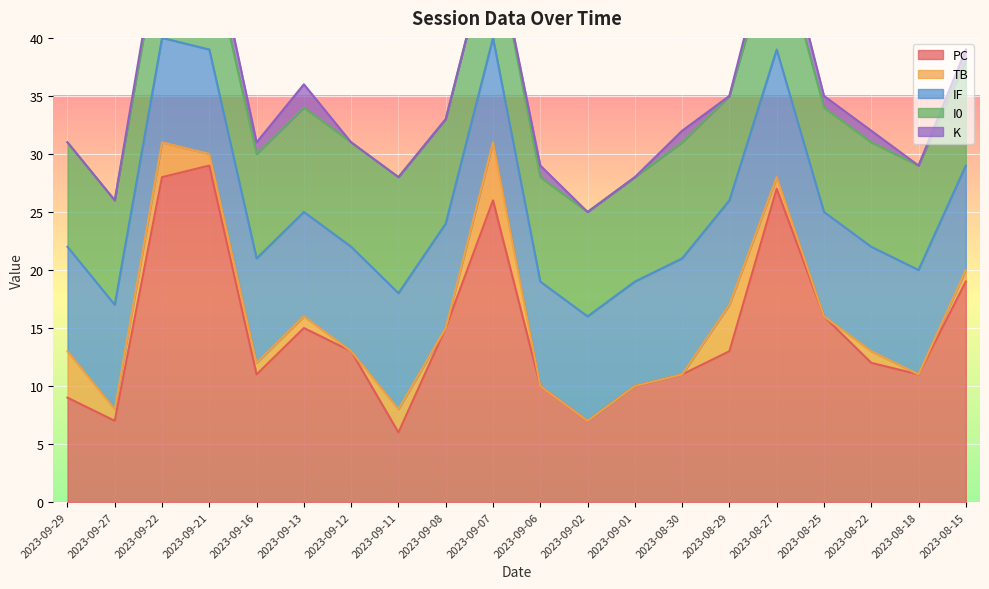

True or false: K has more than 0 interior local peaks.

True